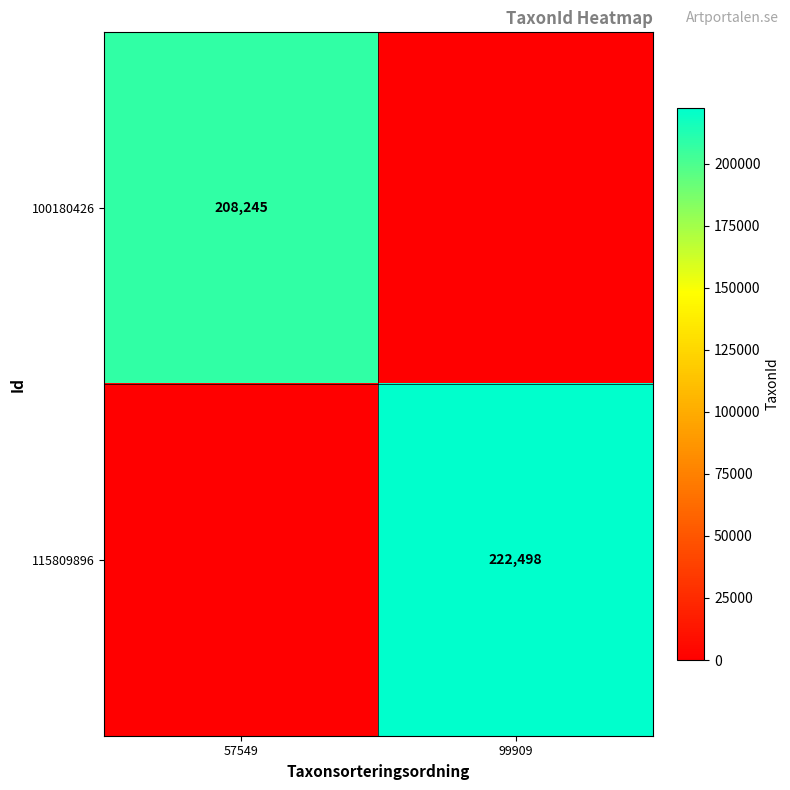

How many data points does each series have?

2